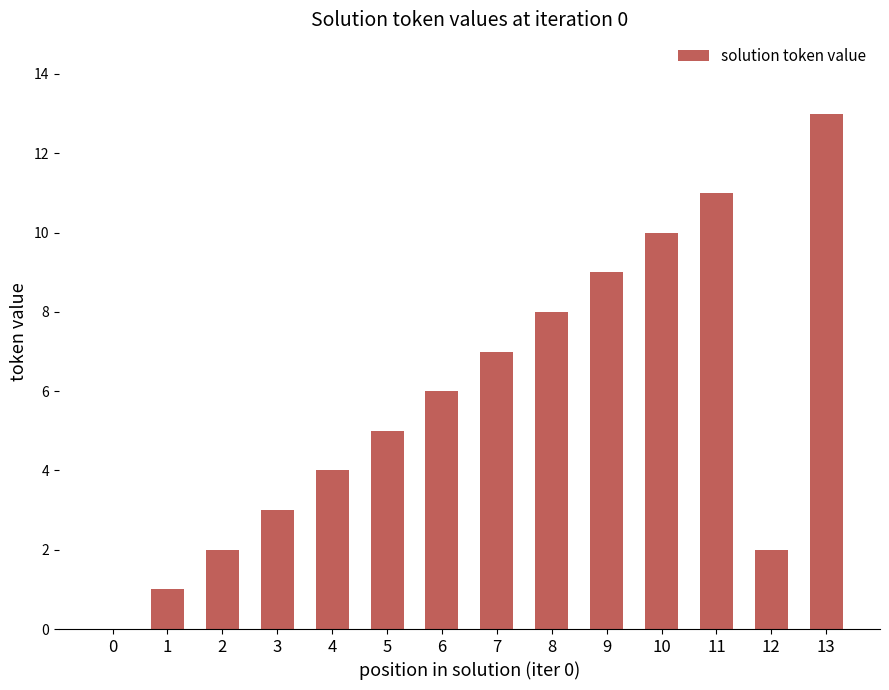

What is the ratio of the value at 3 to the value at 1?

3.0